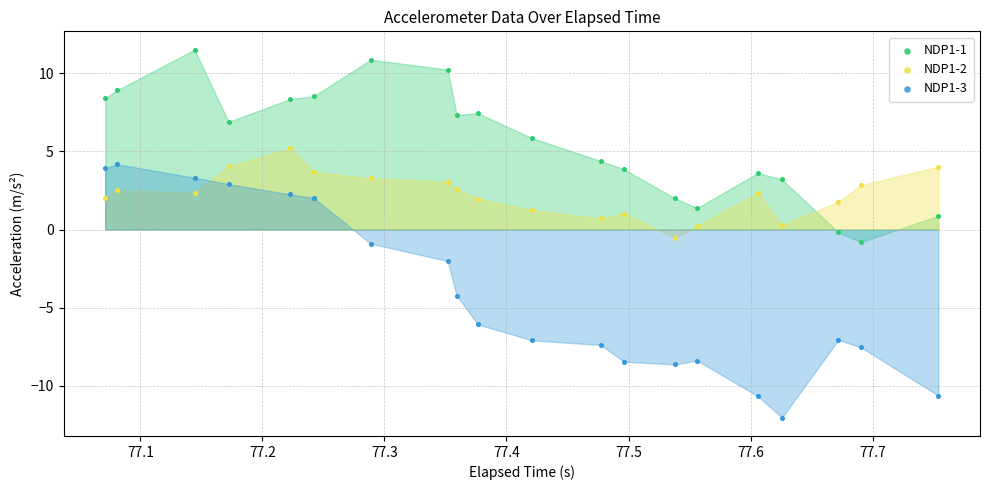

Which series reaches the maximum Y coordinate?

NDP1-1